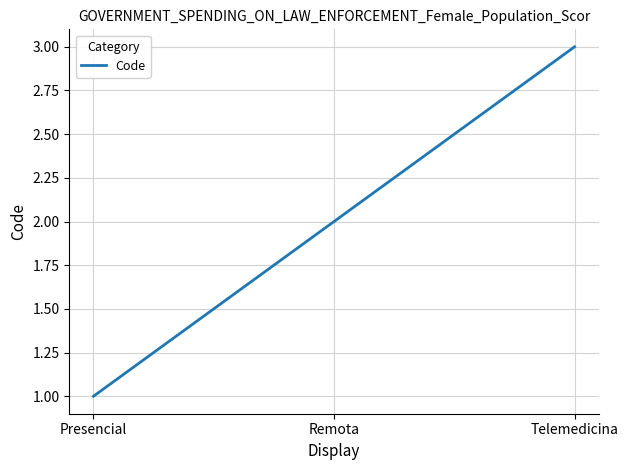

What is the maximum value shown in the chart?

3